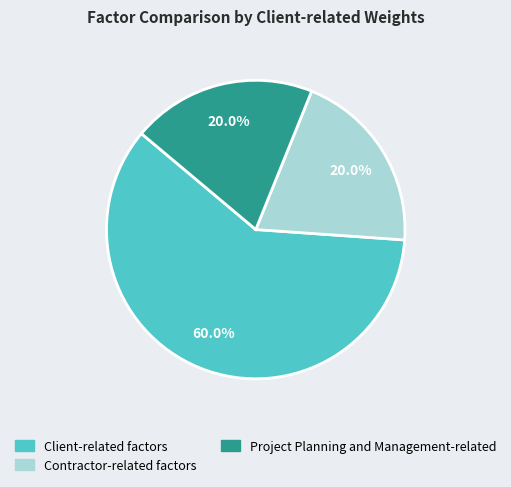

Is Client-related factors the majority of the pie?

Yes